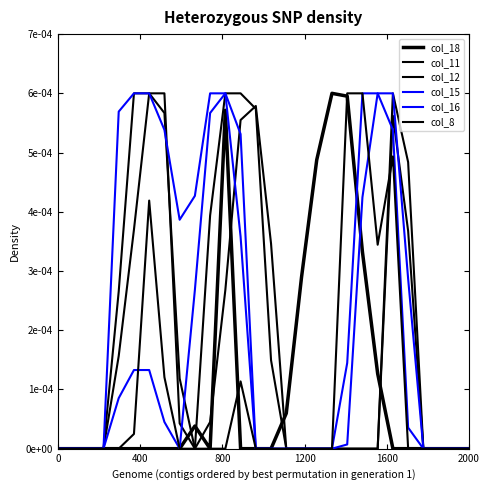

At which category is the sum across all series the highest?

22